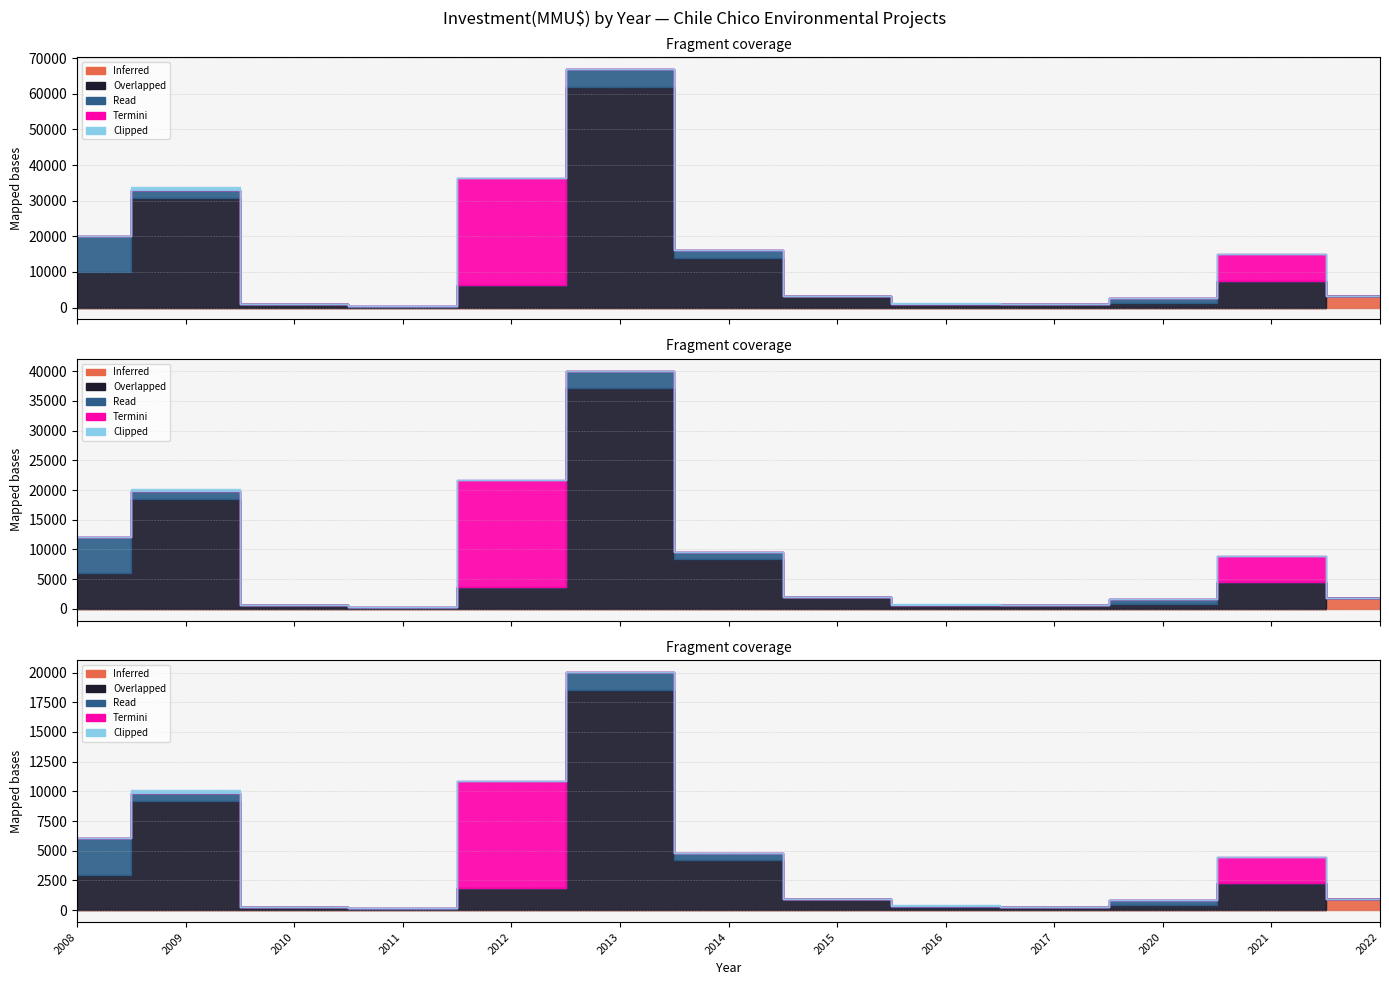

What is the greatest value displayed?

61900